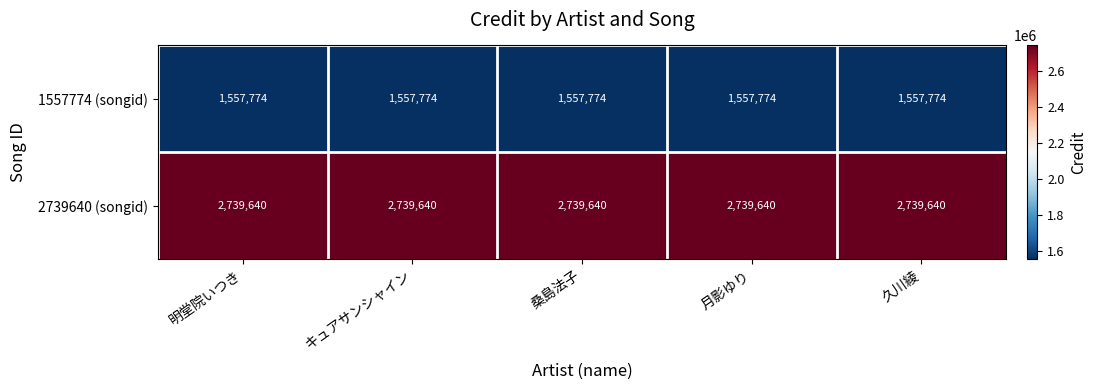

At how many categories does at least one series exceed 1690275?

5